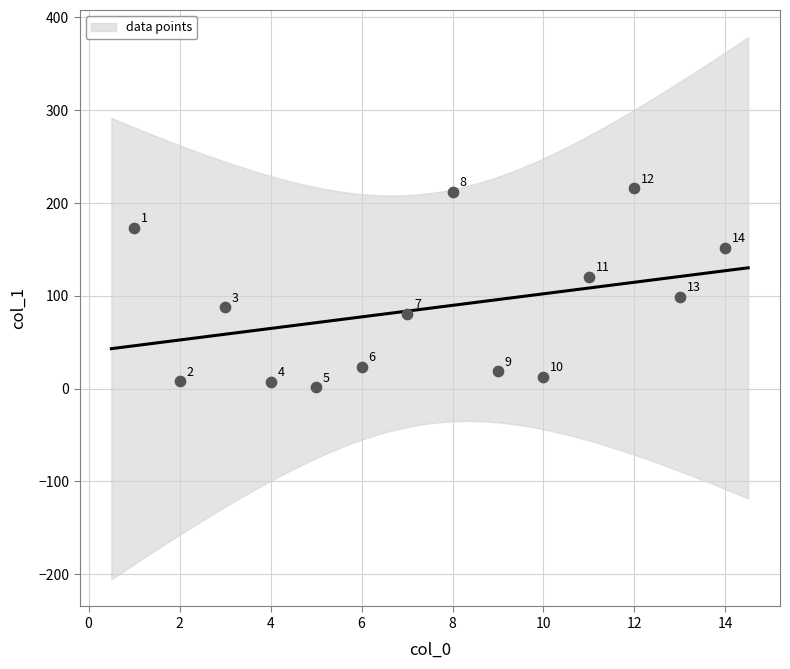

What Y value in the scatter plot is closest to 108?

99.0